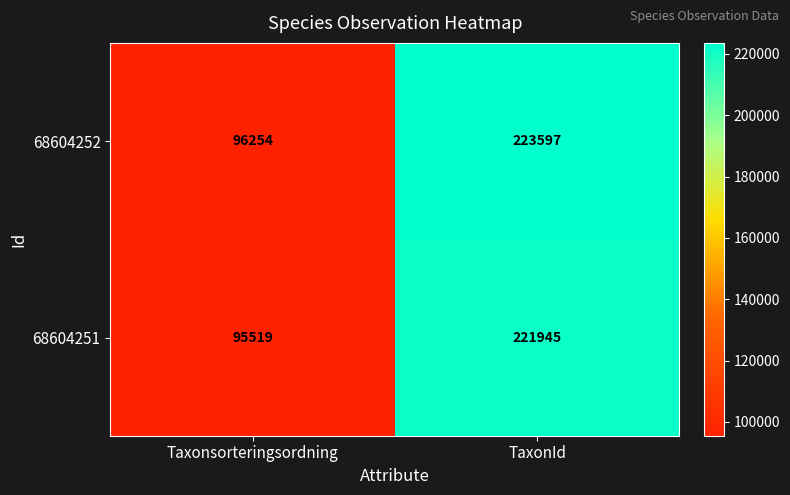

What is the total value across all series at Taxonsorteringsordning?

191773